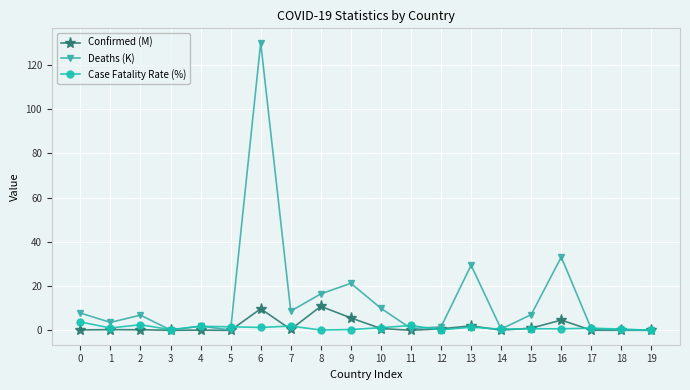

What is the highest value of the Case Fatality Rate (%) series?

3.8